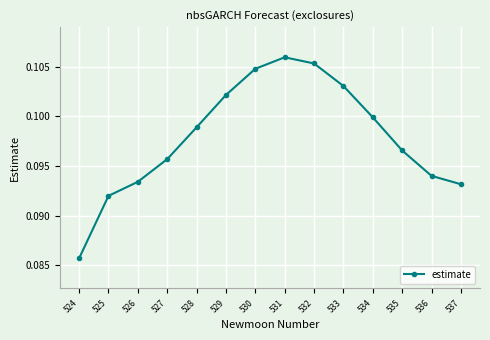

List the labels in order of value, largest first.

531, 532, 530, 533, 529, 534, 528, 535, 527, 536, 526, 537, 525, 524